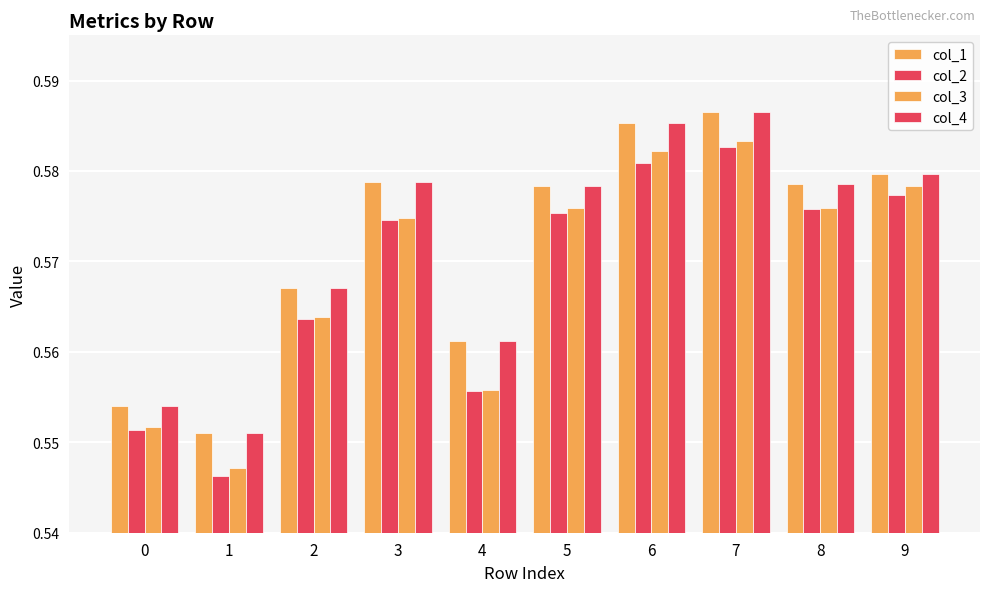

Reading left to right, what are all the values shown in this chart?

col_1: 0=0.6	1=0.6	2=0.6	3=0.6	4=0.6	5=0.6	6=0.6	7=0.6	8=0.6	9=0.6
col_2: 0=0.6	1=0.5	2=0.6	3=0.6	4=0.6	5=0.6	6=0.6	7=0.6	8=0.6	9=0.6
col_3: 0=0.6	1=0.5	2=0.6	3=0.6	4=0.6	5=0.6	6=0.6	7=0.6	8=0.6	9=0.6
col_4: 0=0.6	1=0.6	2=0.6	3=0.6	4=0.6	5=0.6	6=0.6	7=0.6	8=0.6	9=0.6